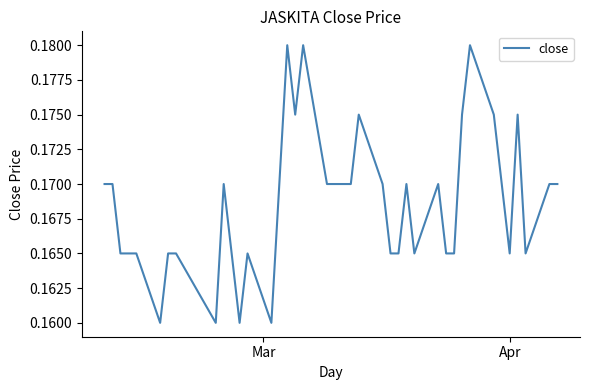

Does the chart have visible grid lines?

No